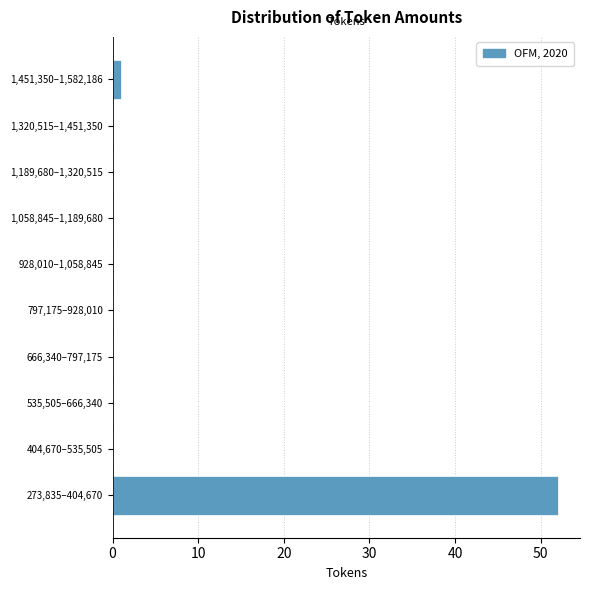

Reading bottom to top, extract all data points from this chart.

273,835–404,670=52	404,670–535,505=0	535,505–666,340=0	666,340–797,175=0	797,175–928,010=0	928,010–1,058,845=0	1,058,845–1,189,680=0	1,189,680–1,320,515=0	1,320,515–1,451,350=0	1,451,350–1,582,186=1